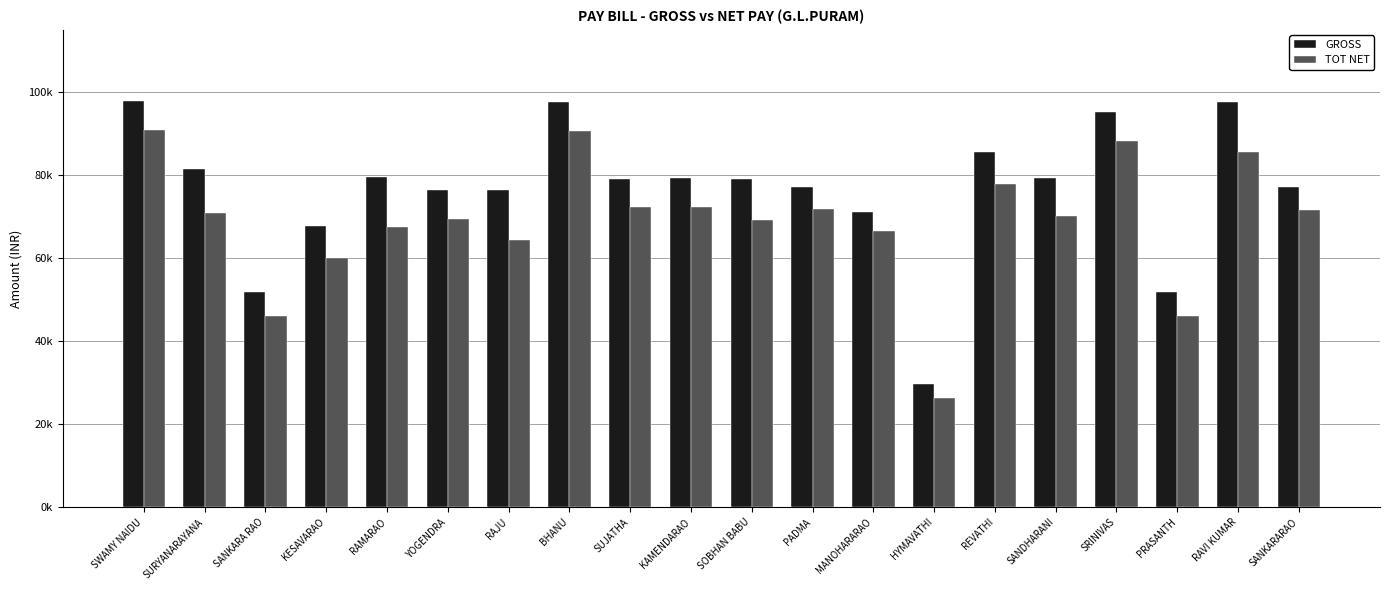

Does the chart contain any negative values?

No